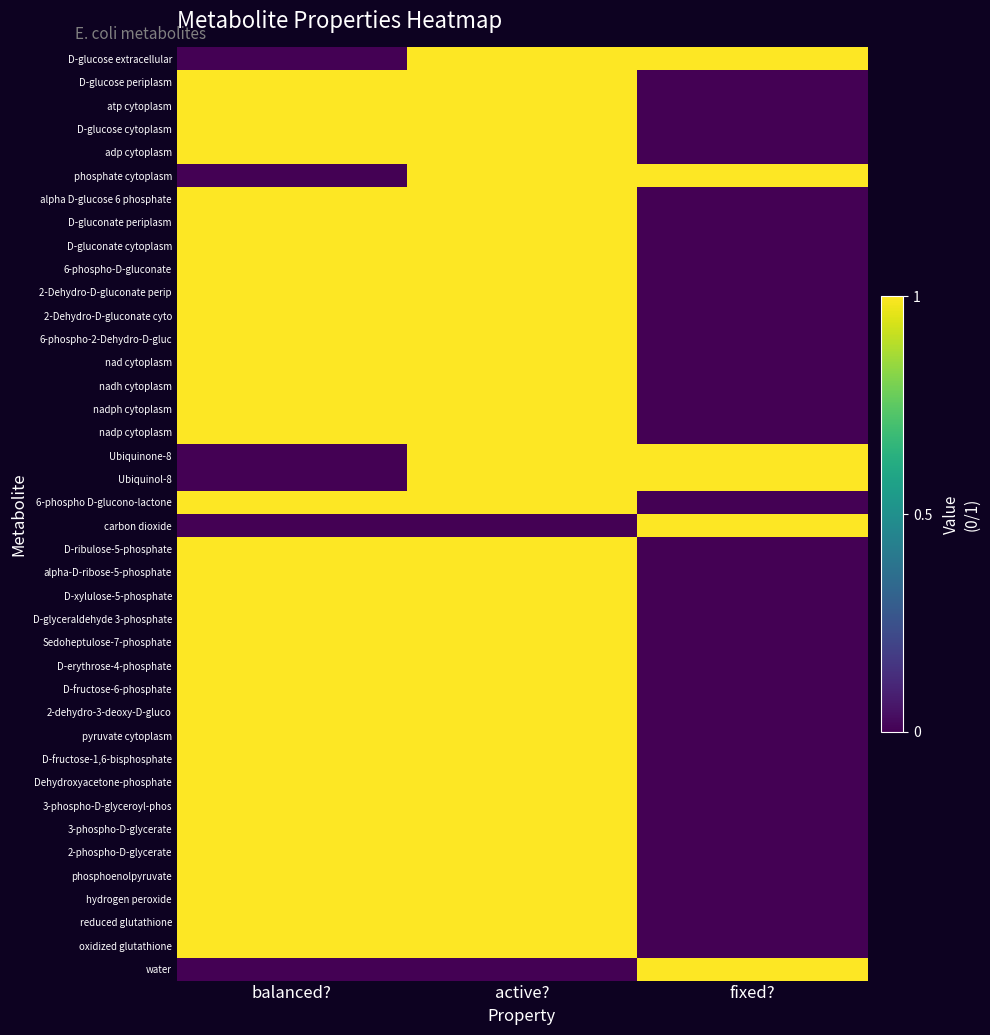

How many categories are shown in the chart?

3